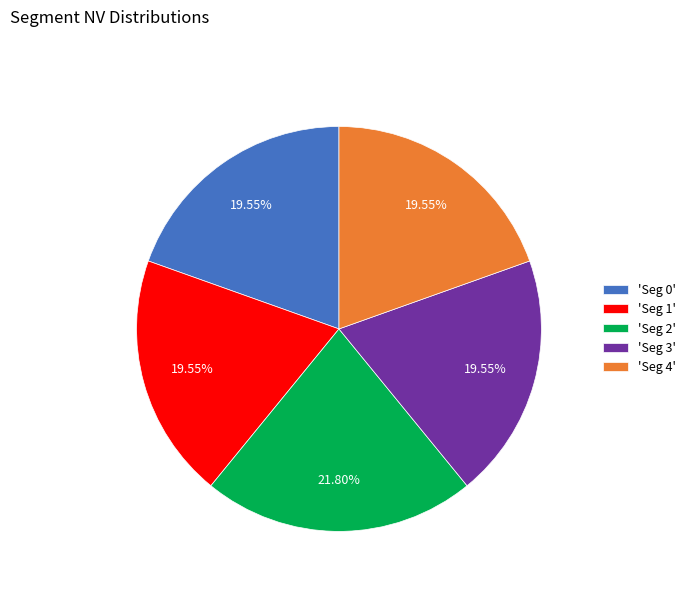

What is the ratio of the value at 'Seg 3' to the value at 'Seg 4'?

1.0